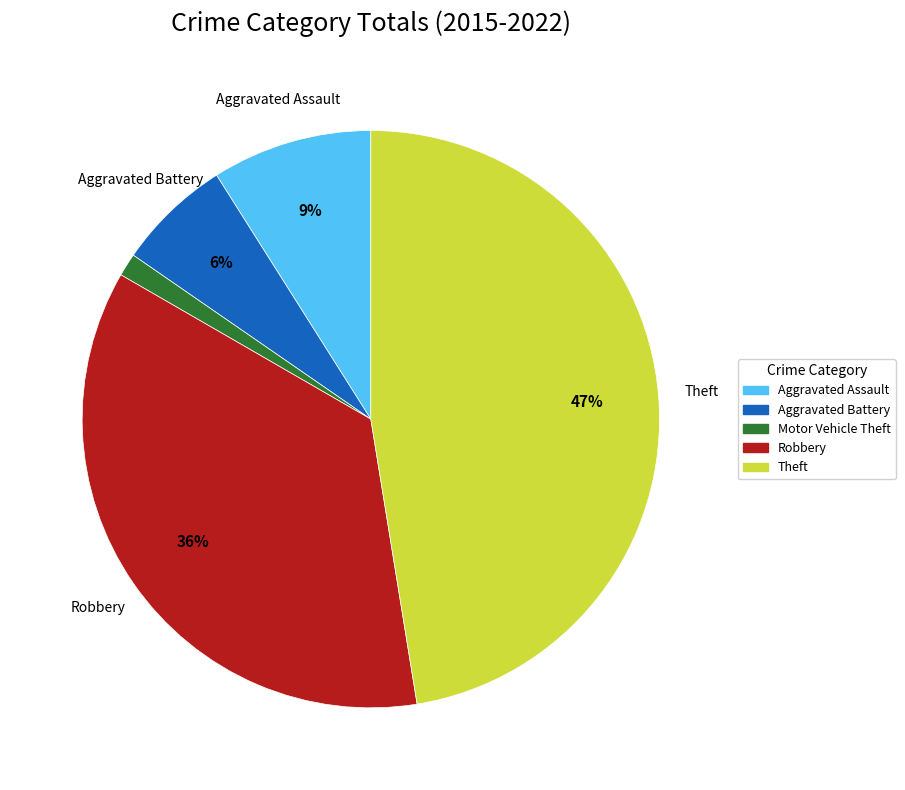

True or false: Aggravated Battery accounts for 1% of the total.

False